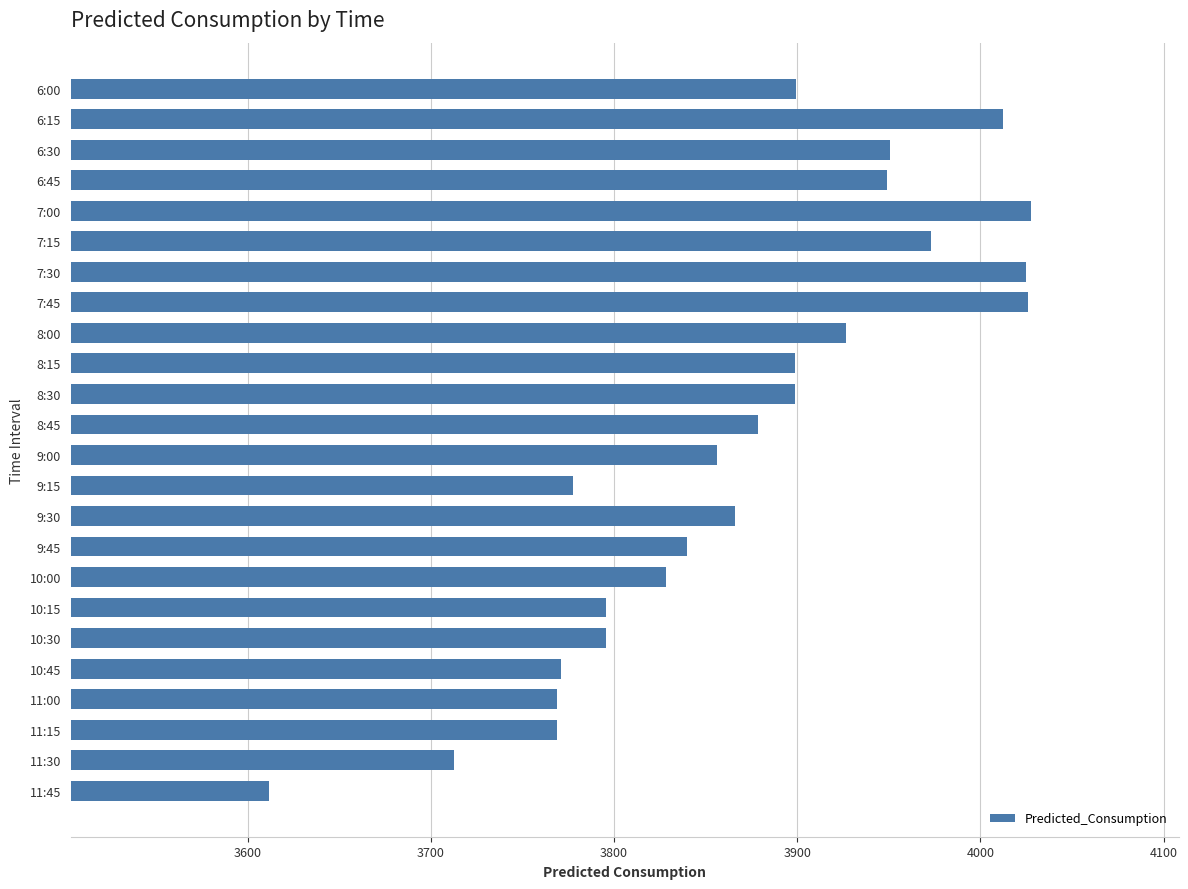

What is the minimum value shown in the chart?

3611.6